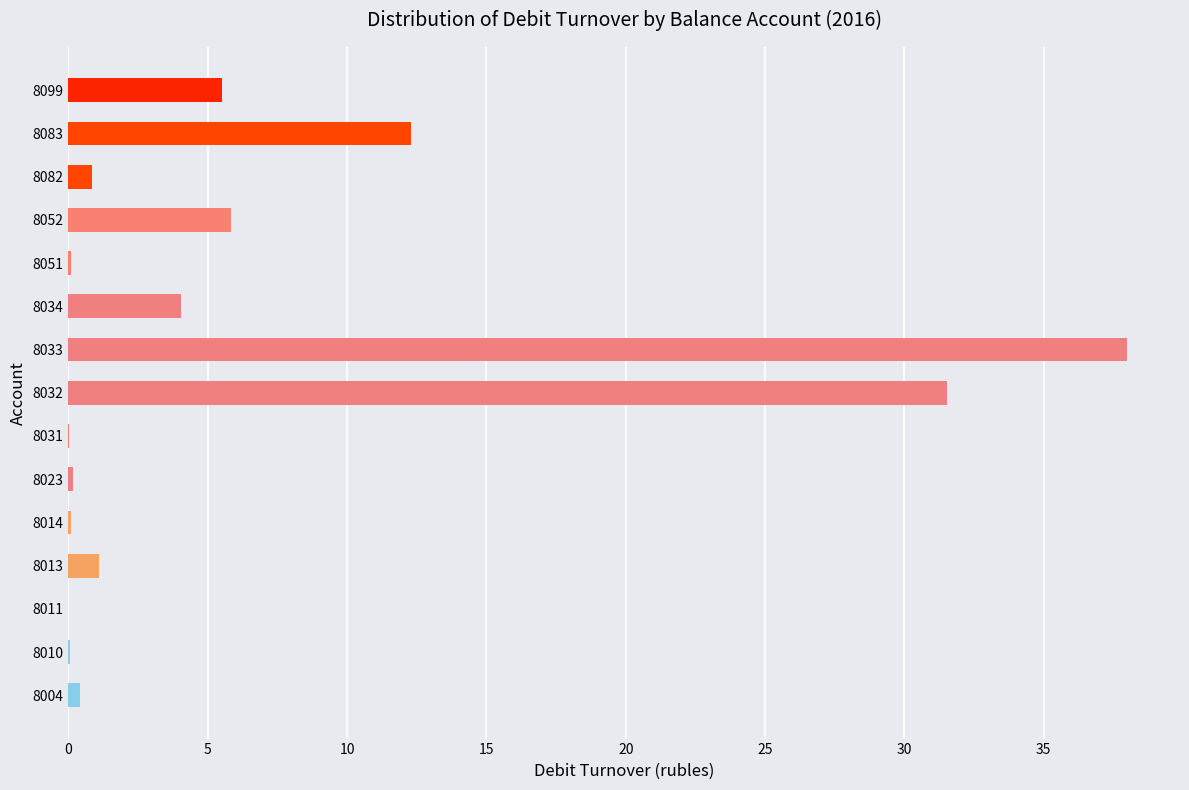

At which label is the value closest to 18?

8083